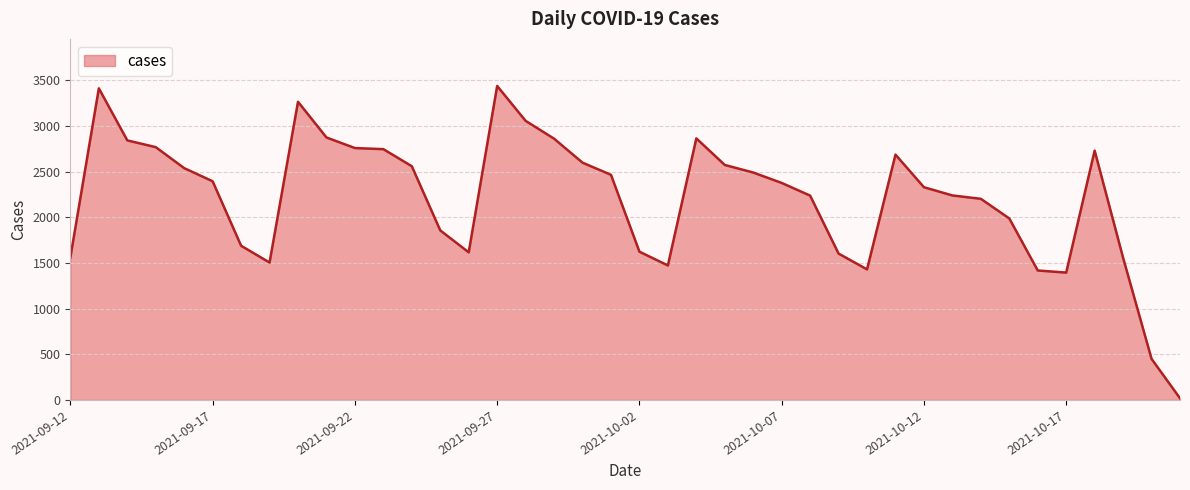

What is the maximum value shown in the chart?

3439